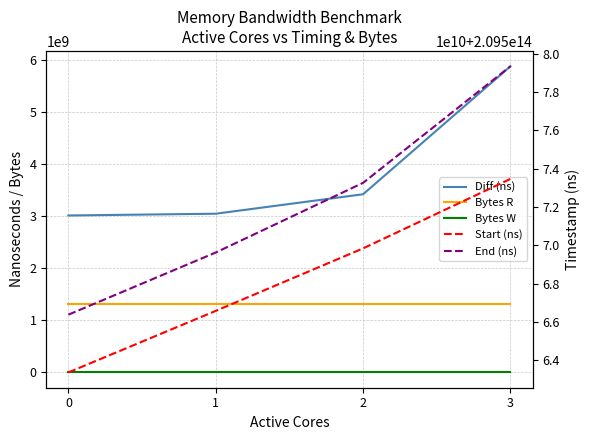

At 3, list the series in order from largest to smallest.

End (ns), Start (ns), Diff (ns), Bytes R, Bytes W